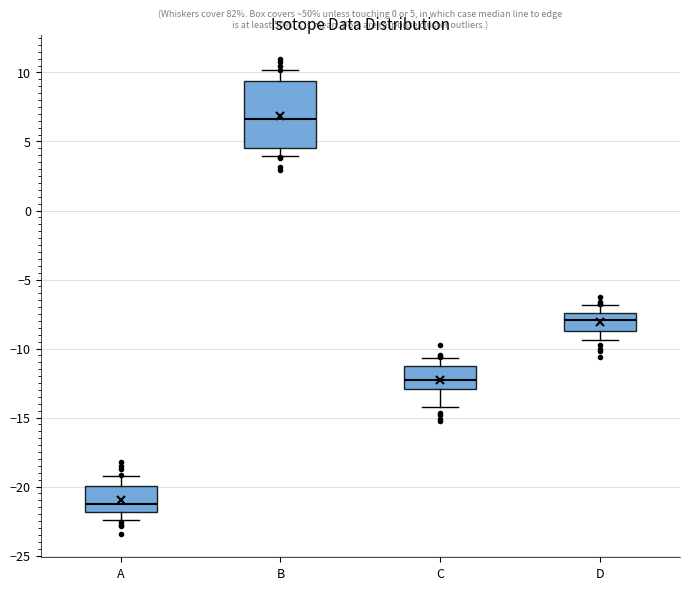

Comparing the boxes themselves (not the whiskers), which one is the tallest?

B